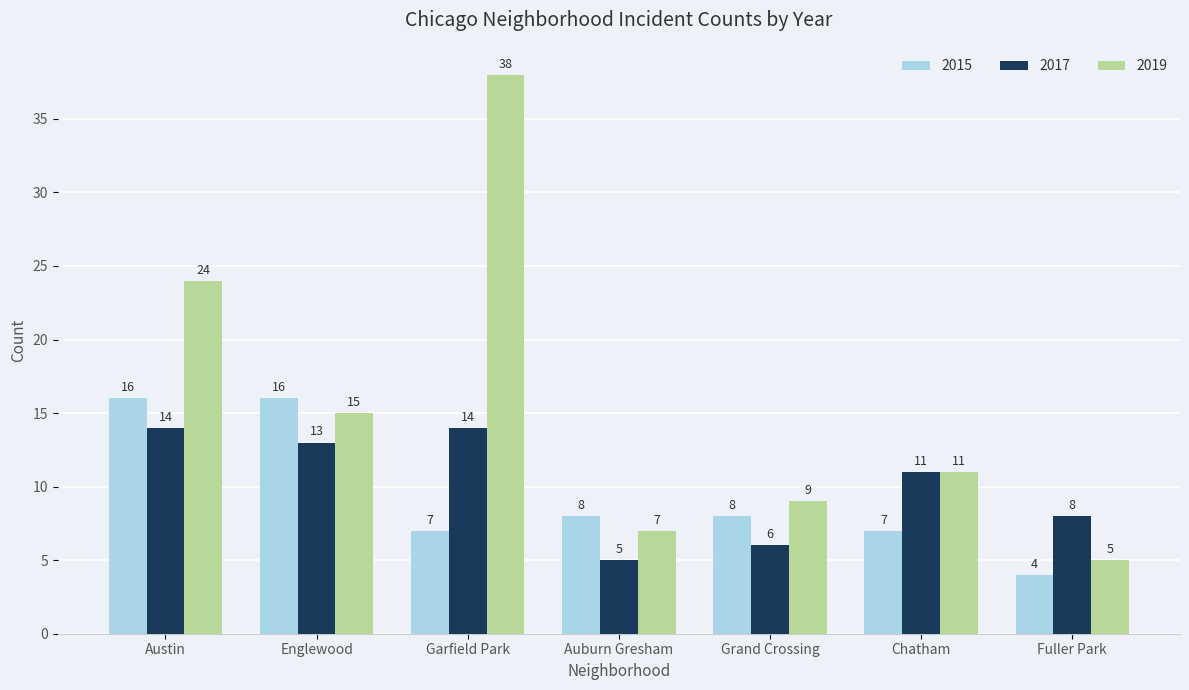

What is the value of the 2019 bar at the 4th from the left?

7